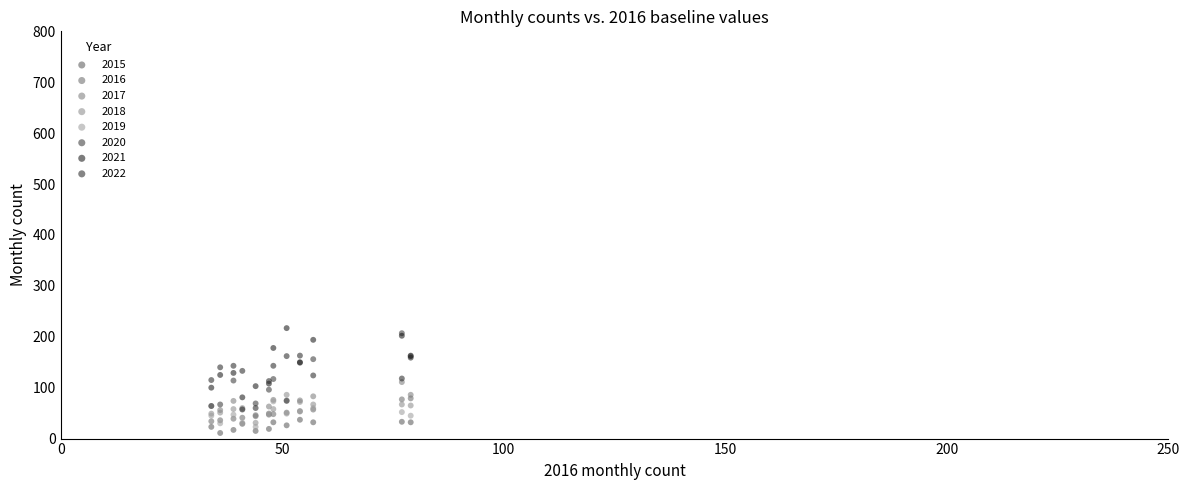

What are all the series names shown in the legend?

2015, 2016, 2017, 2018, 2019, 2020, 2021, 2022